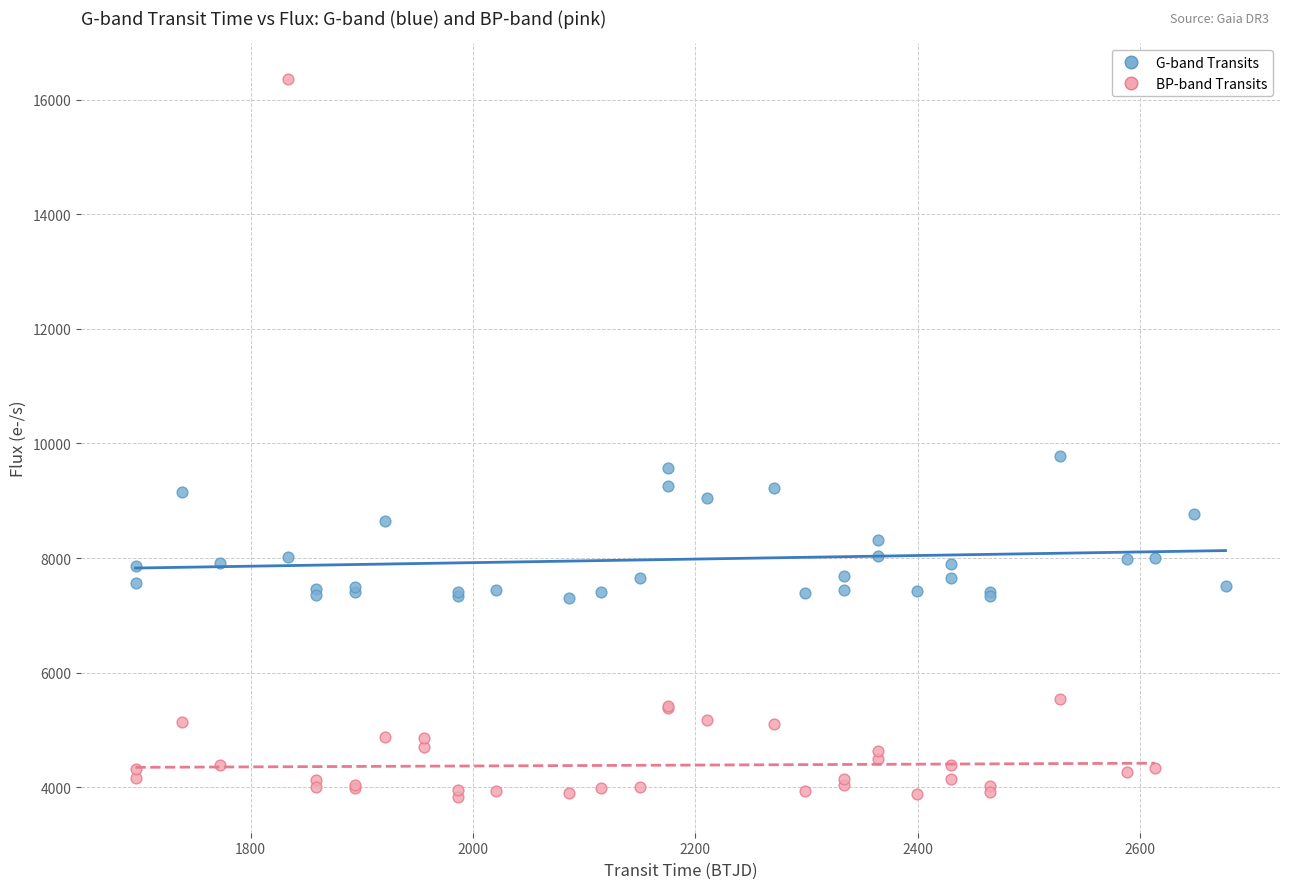

Which series has the widest spread of Y values?

BP-band Transits